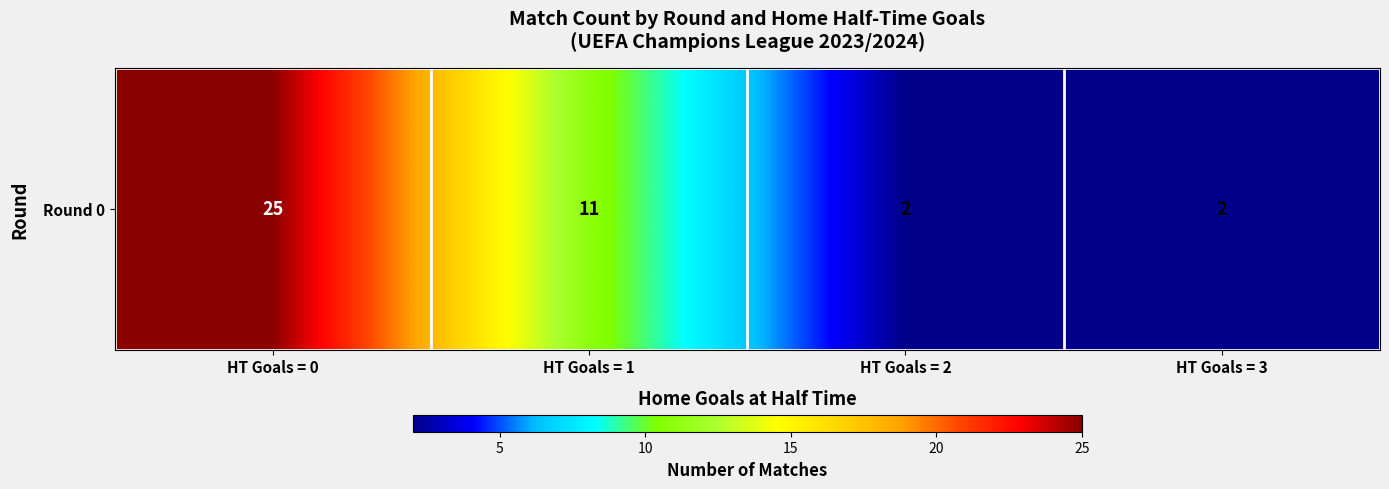

List the labels in order of value, smallest first.

HT Goals = 2, HT Goals = 3, HT Goals = 1, HT Goals = 0